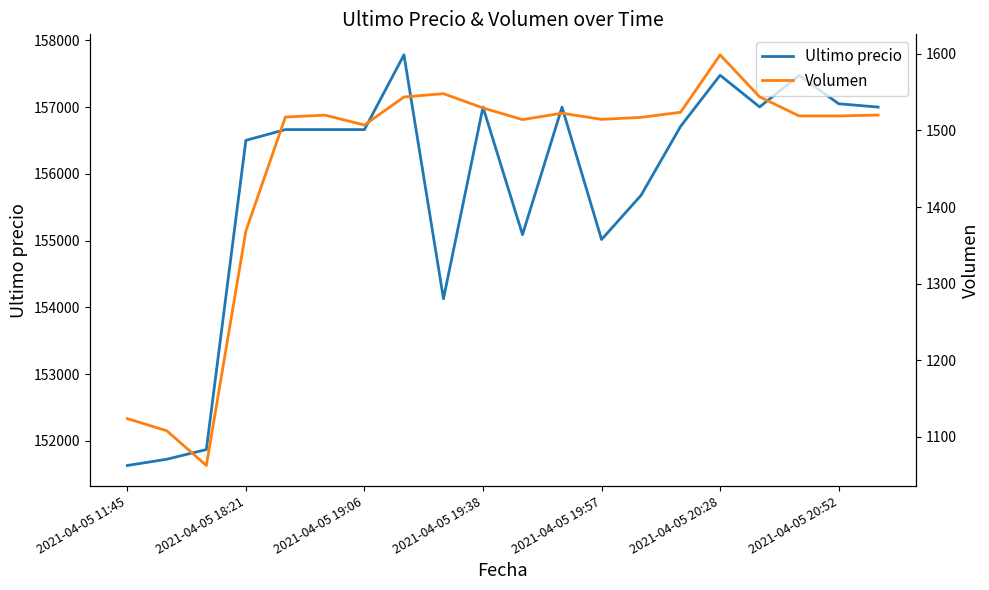

At which category is the sum across all series the highest?

7